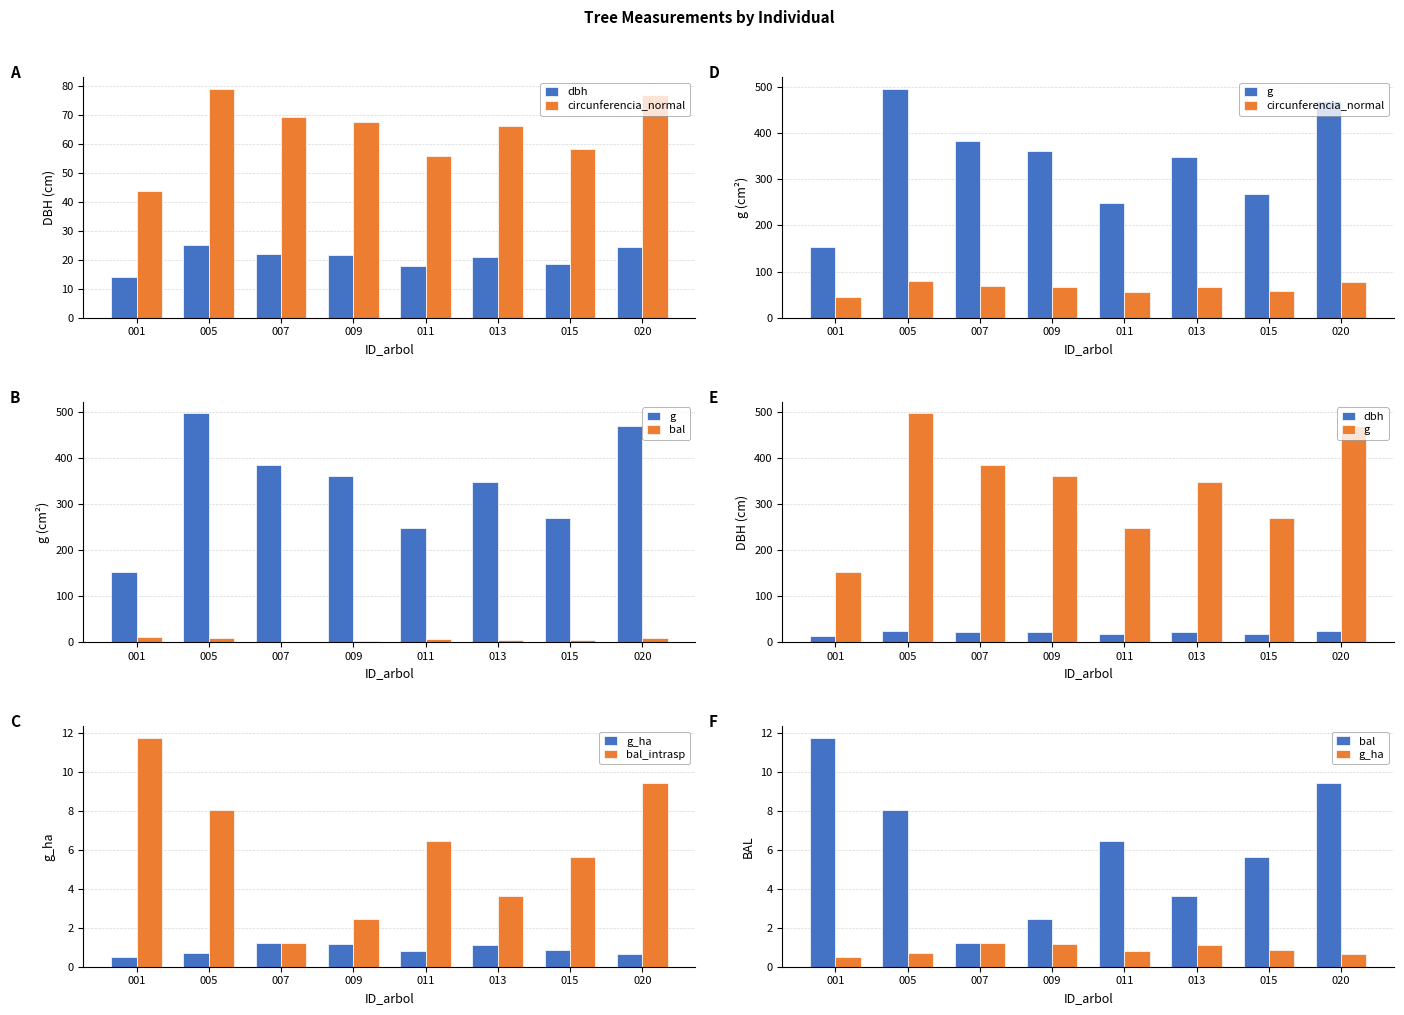

The value of bal at 005 is 8.0. True or false?

True